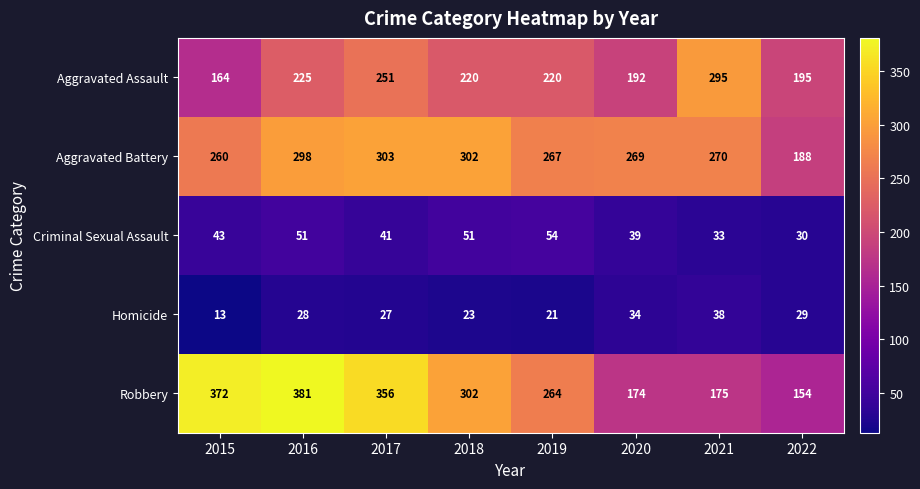

What value does the Aggravated Battery series have at 2019?

267